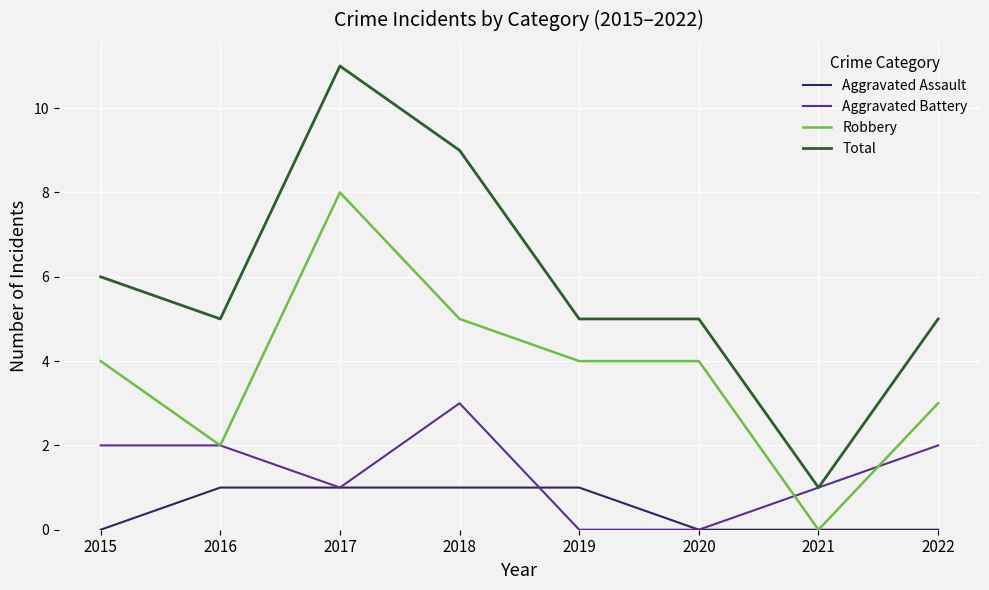

List the series in order of their overall mean, lowest first.

Aggravated Assault, Aggravated Battery, Robbery, Total